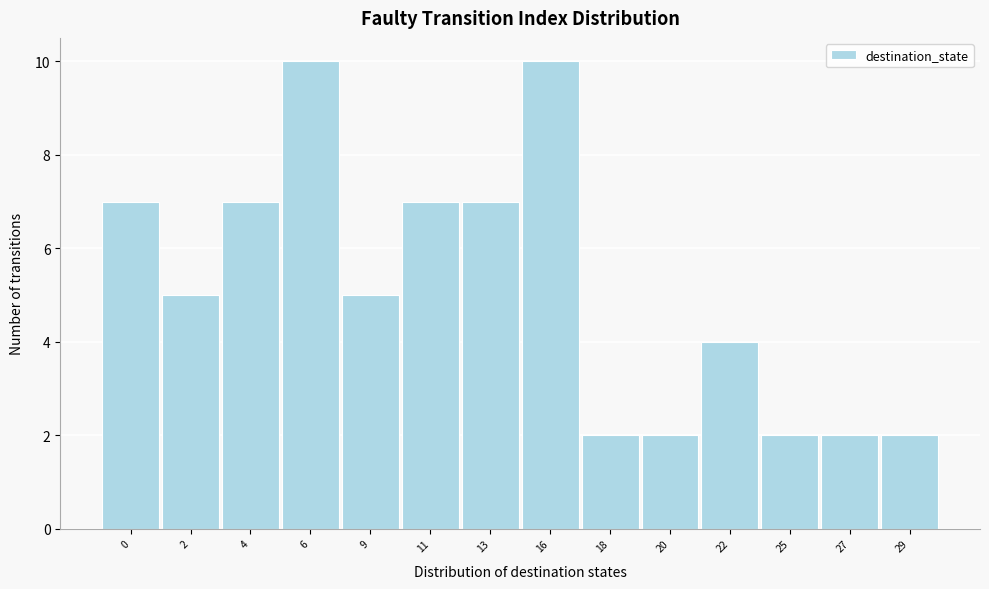

Reading left to right, list all the values displayed in this chart.

7	5	7	10	5	7	7	10	2	2	4	2	2	2